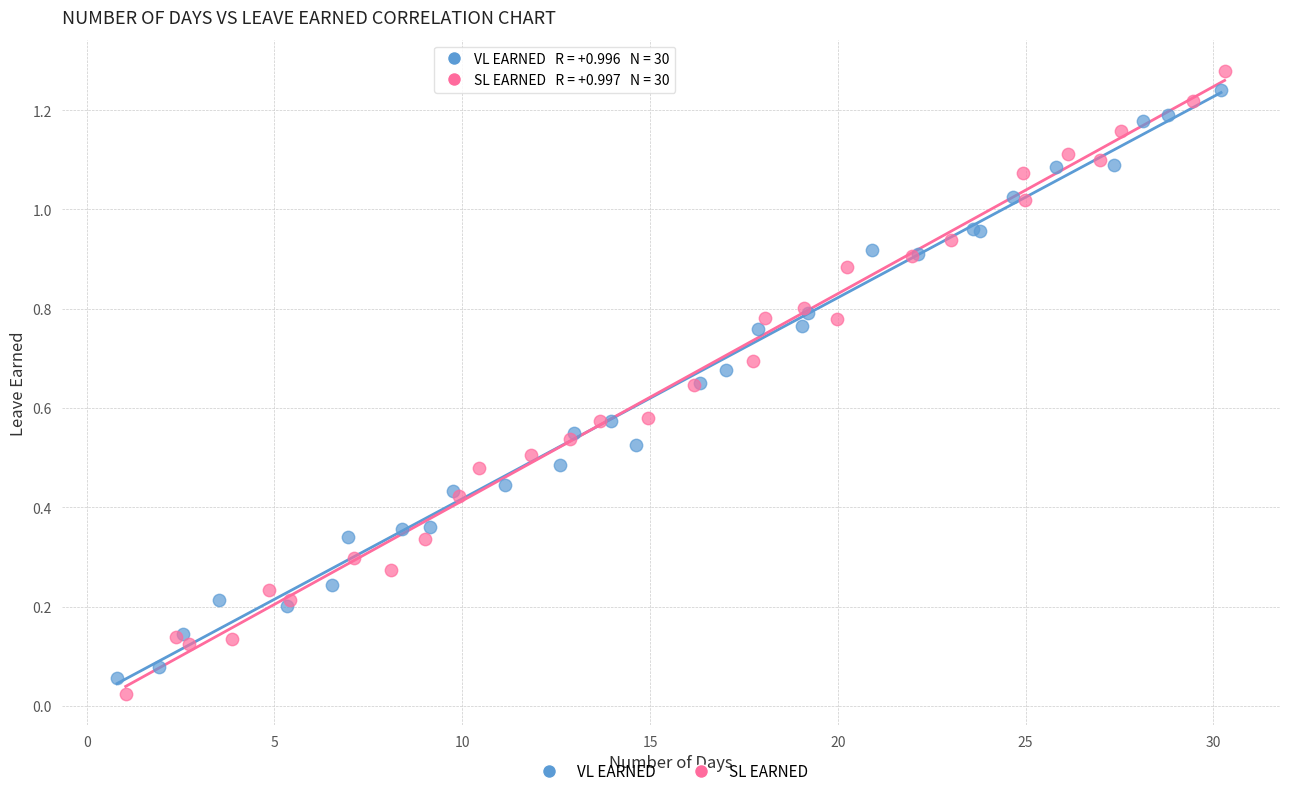

Which series has the widest spread of Y values?

SL EARNED